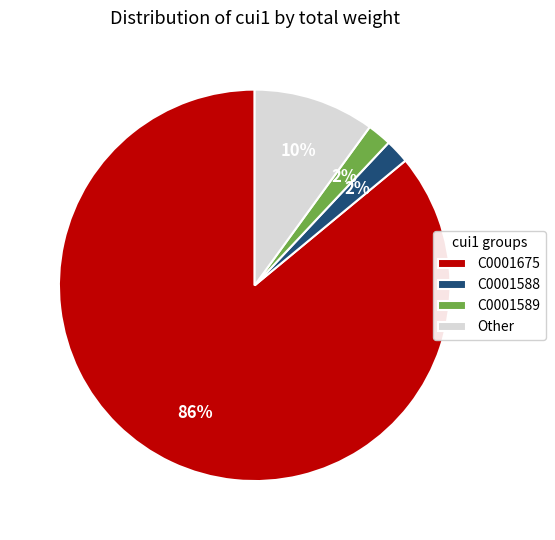

Which has a higher value, C0001675 or C0001589?

C0001675